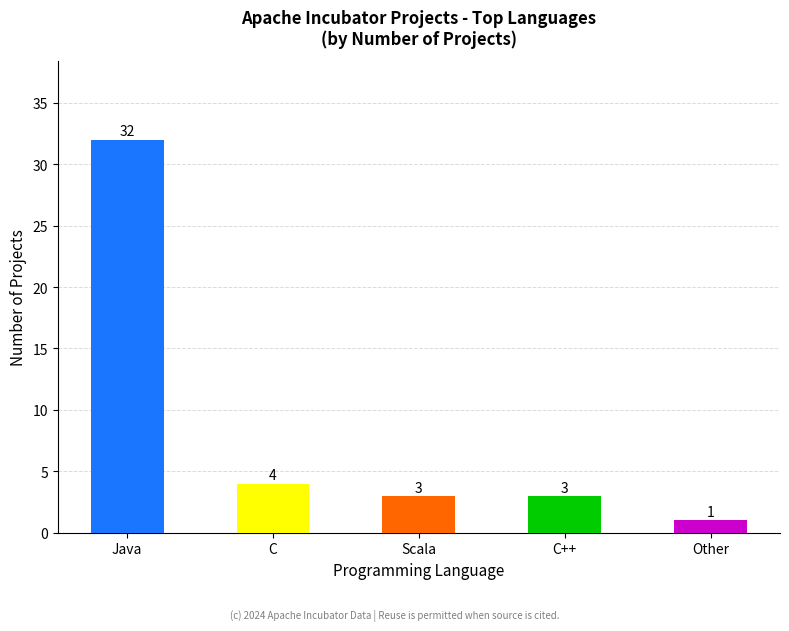

Approximately how many times larger is the value at Java compared to C++?

10.7